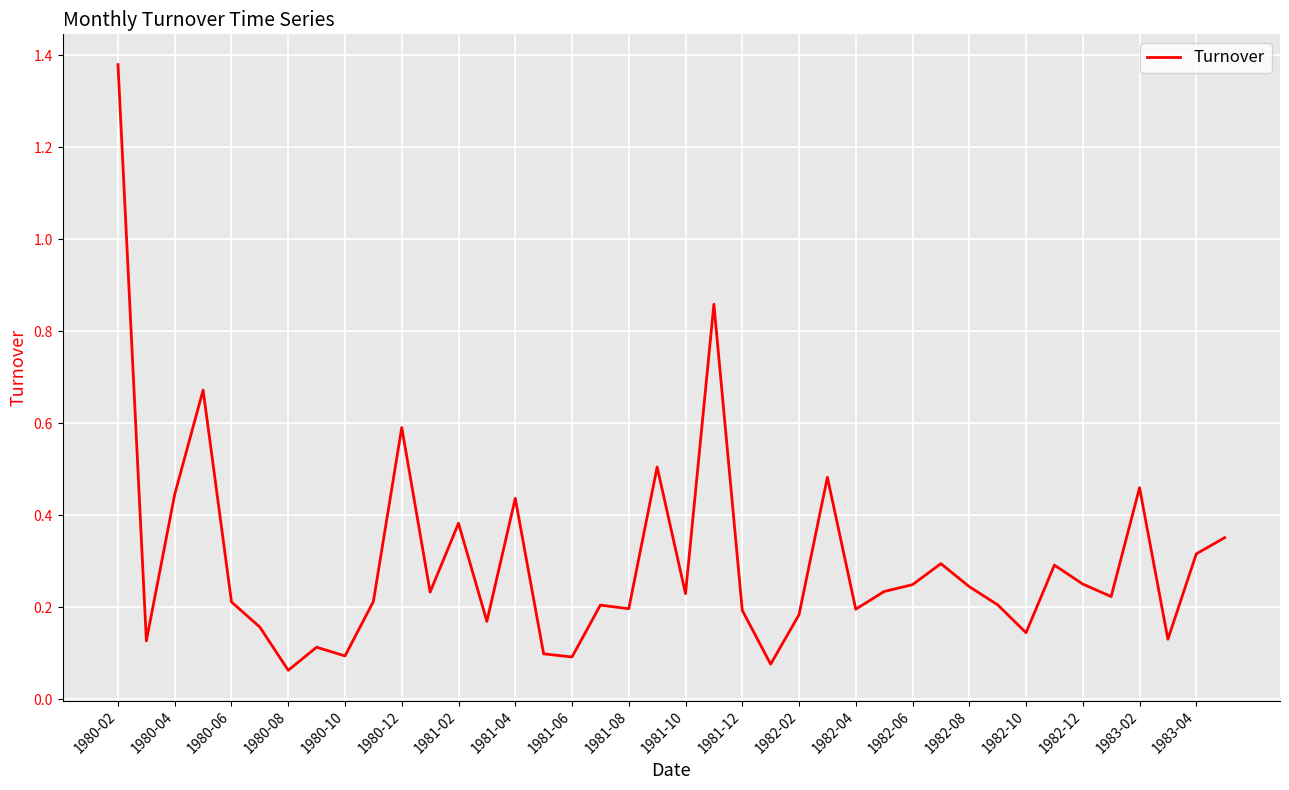

What is the maximum value shown in the chart?

1.4